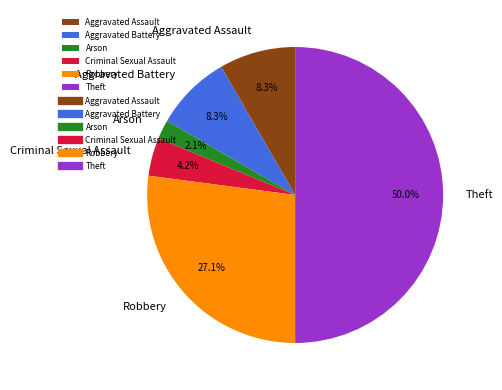

Which category has the smallest portion of the pie?

Arson